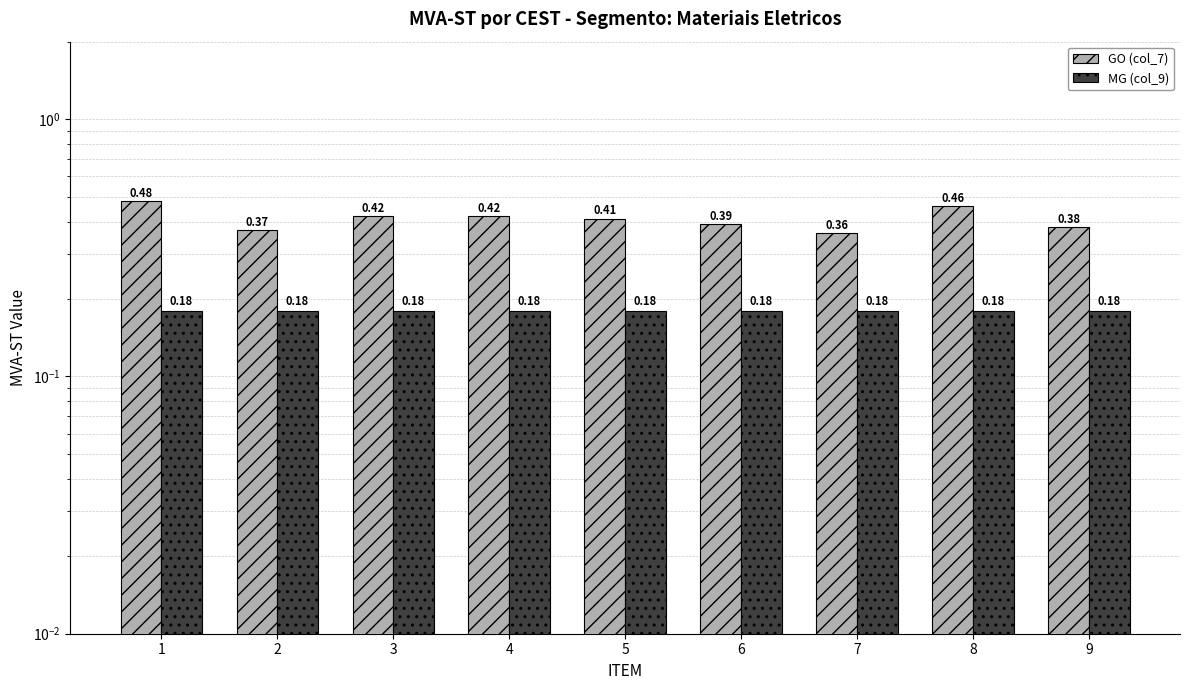

What is the value of the MG (col_9) bar at the 2nd from the left?

0.2